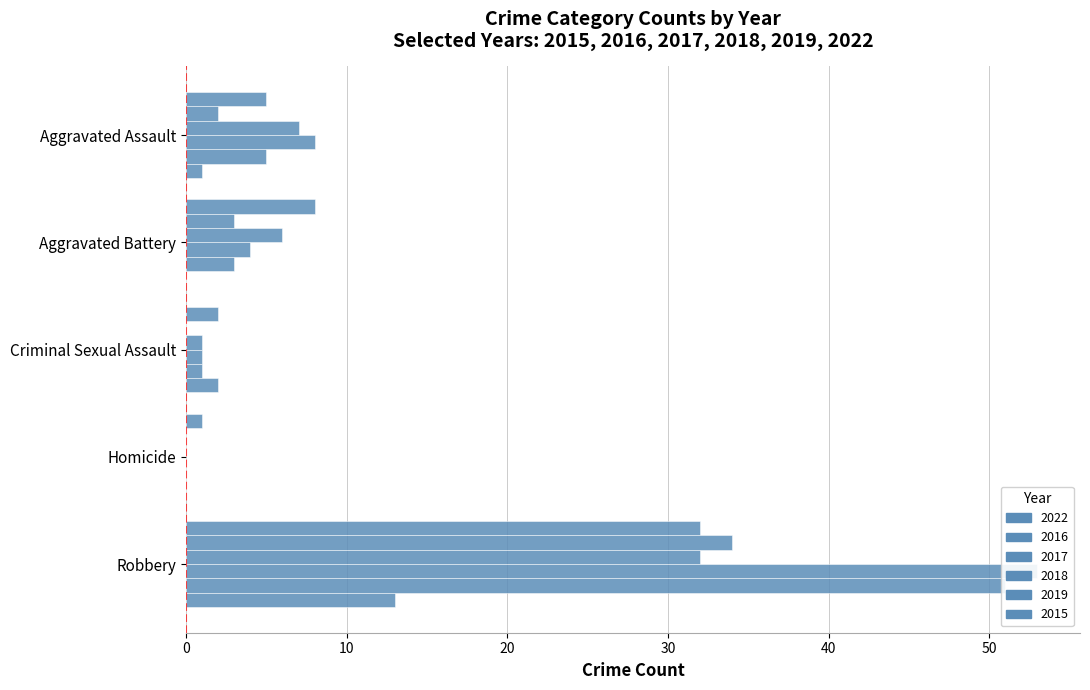

What is the spread (max minus min) of values at Aggravated Assault?

7